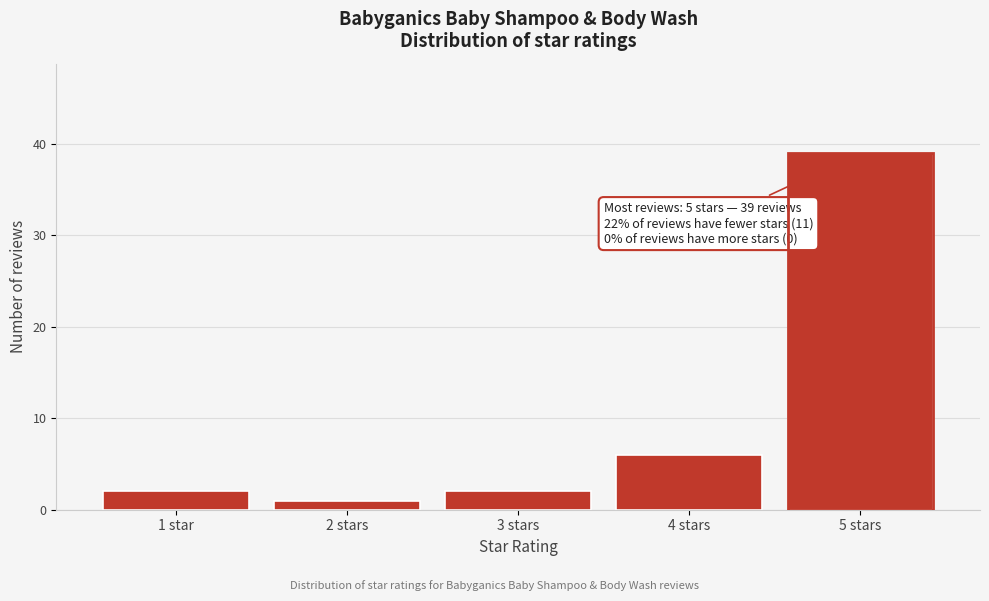

Reading left to right, transcribe all the data shown in this chart.

2	1	2	6	39